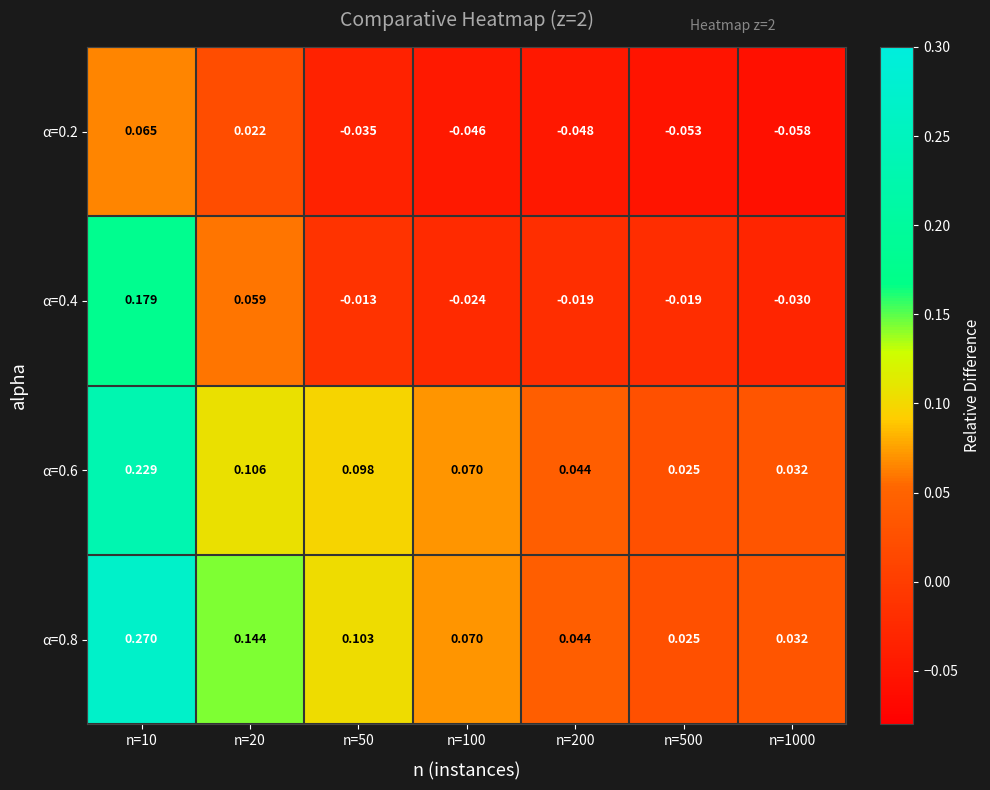

Between n=50 and n=1000, which series saw the biggest shift?

α=0.8